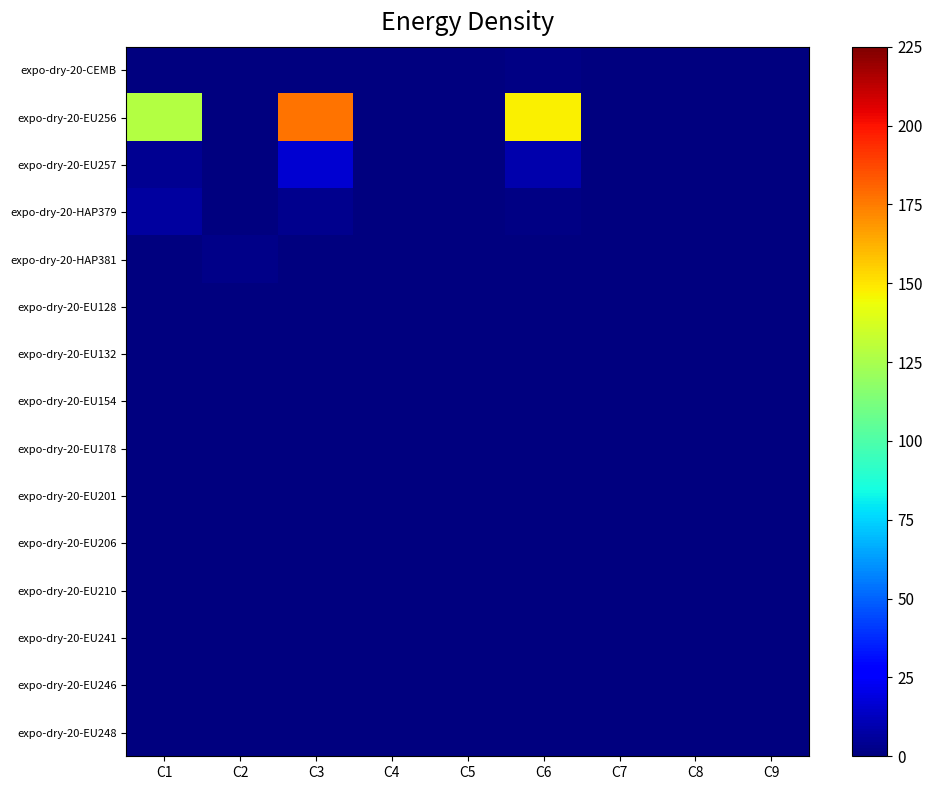

At which category is the sum across all series the highest?

C3